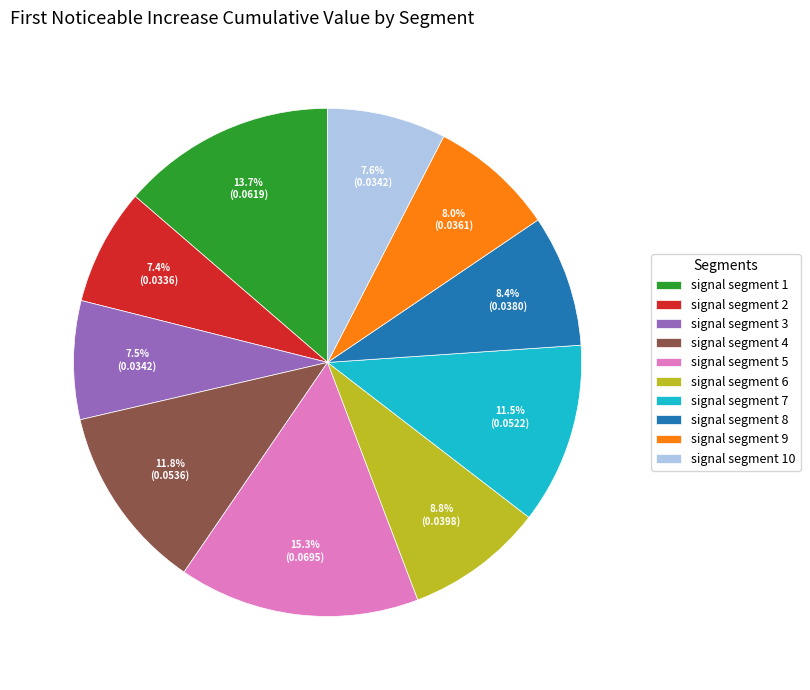

How many segments does this pie chart have?

10